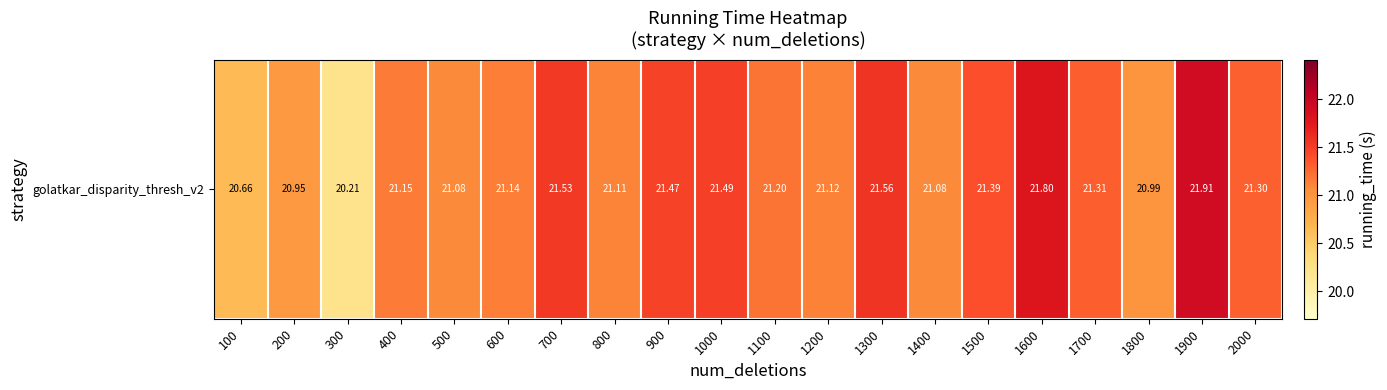

What is the difference between the maximum and minimum values?

1.7